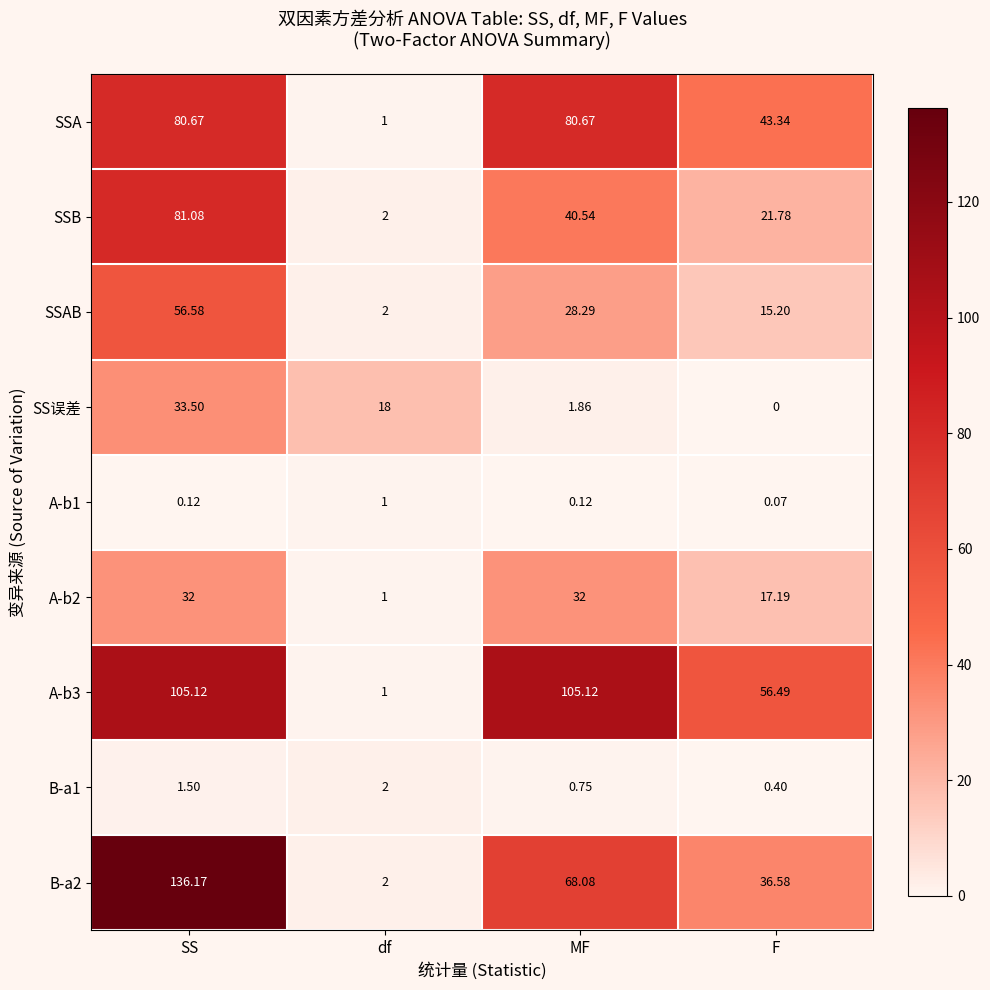

What is the greatest value displayed?

136.2